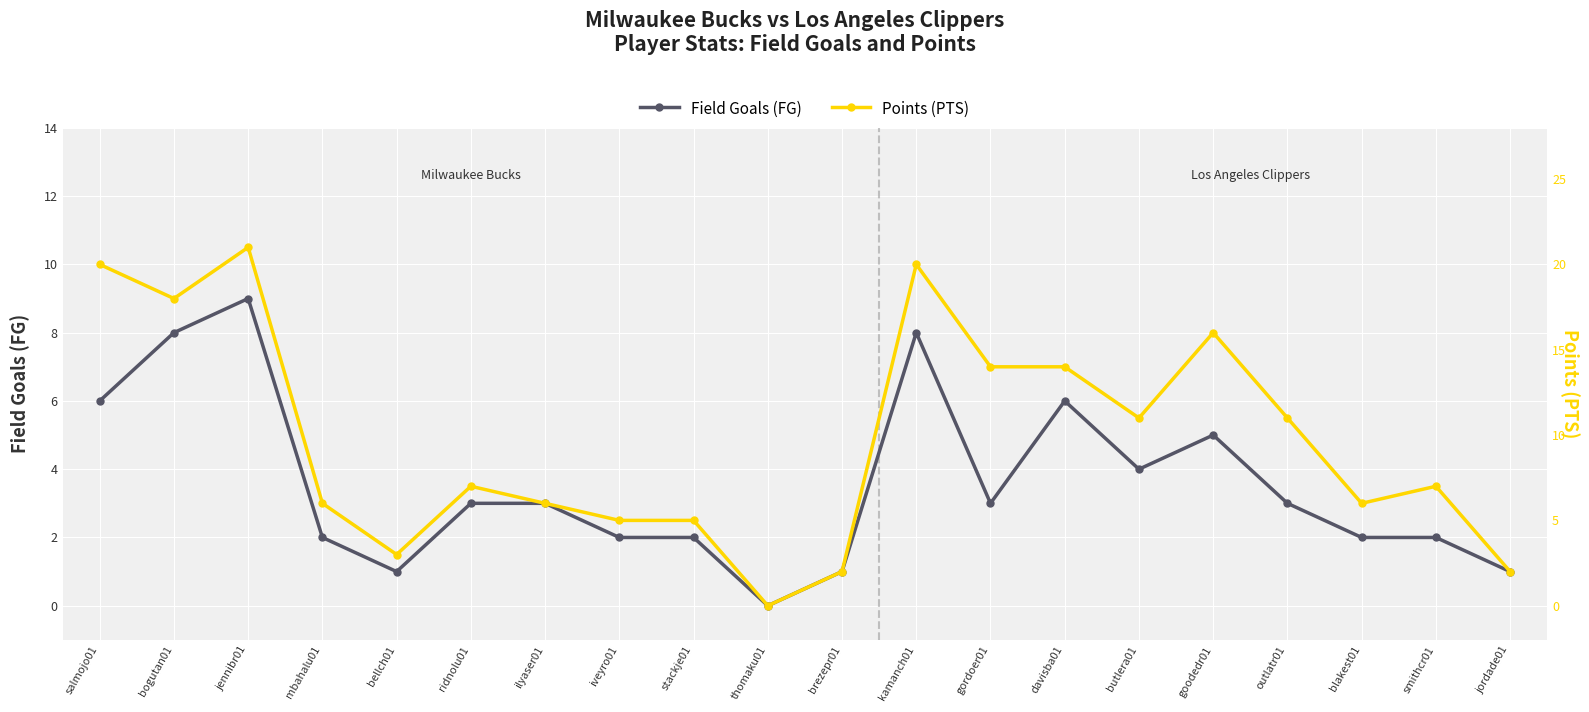

Where is the first local maximum for Field Goals (FG)?

jennibr01